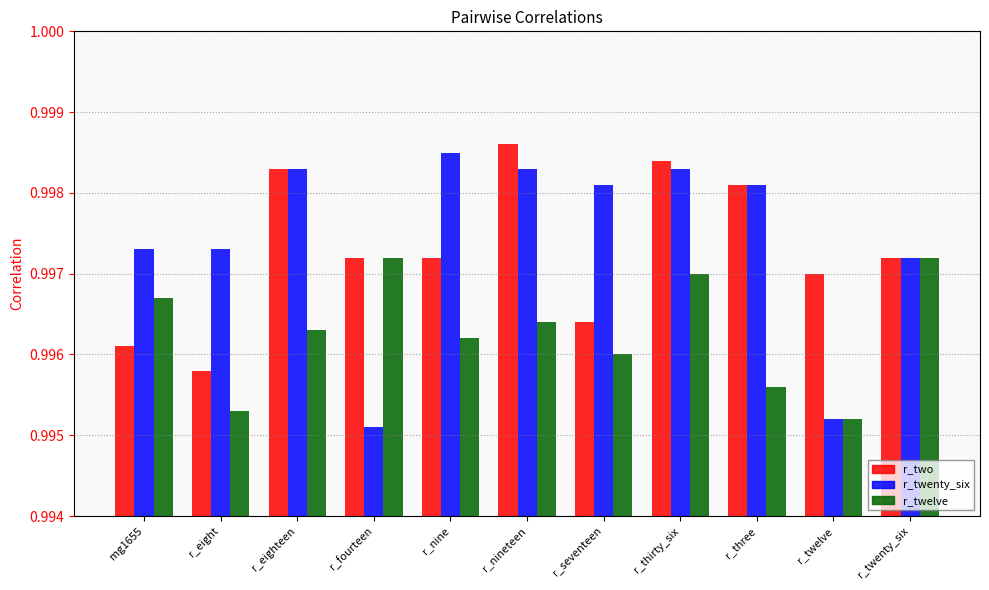

What position from the left is r_thirty_six?

8